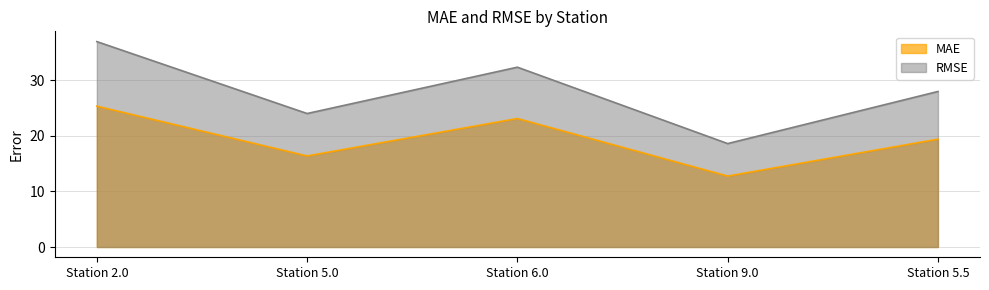

What position from the left is Station 9.0?

4